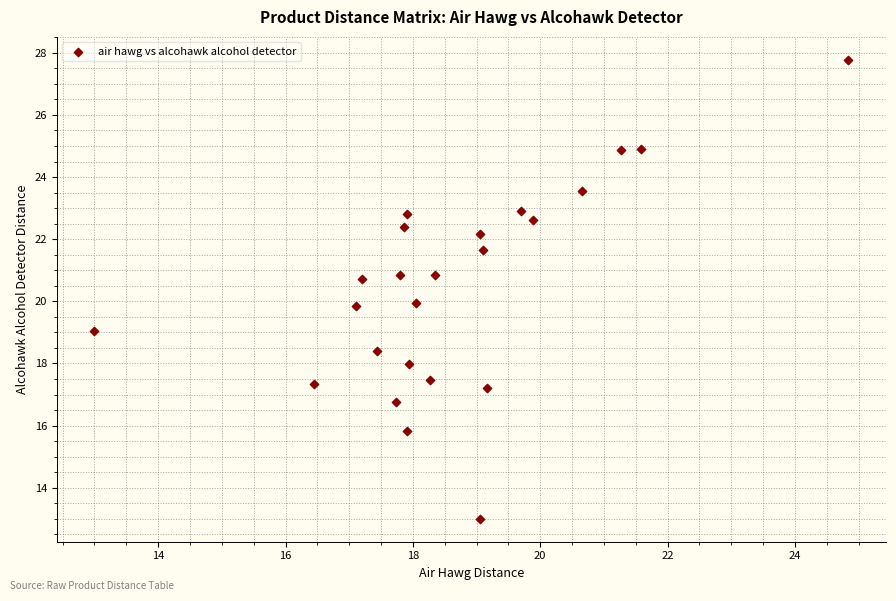

What is the range of Y values (max minus min)?

14.8